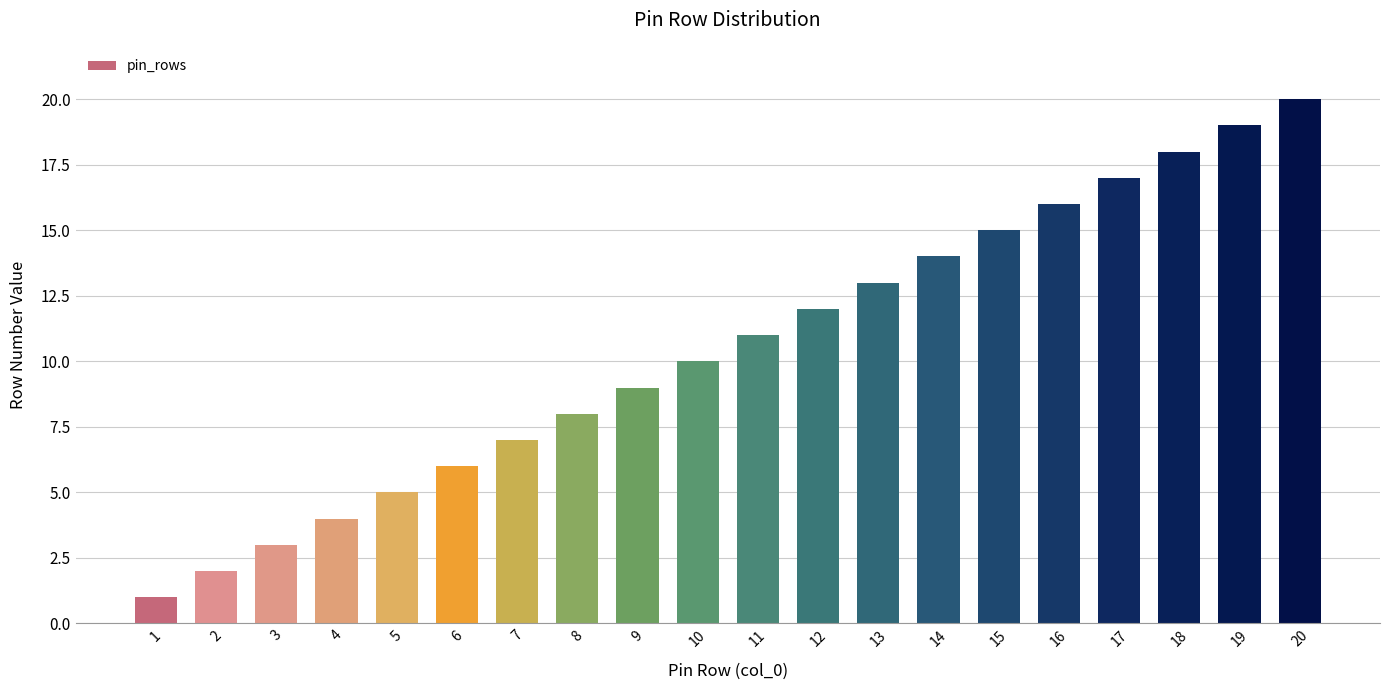

Approximately how many times larger is the value at 3 compared to 13?

0.2